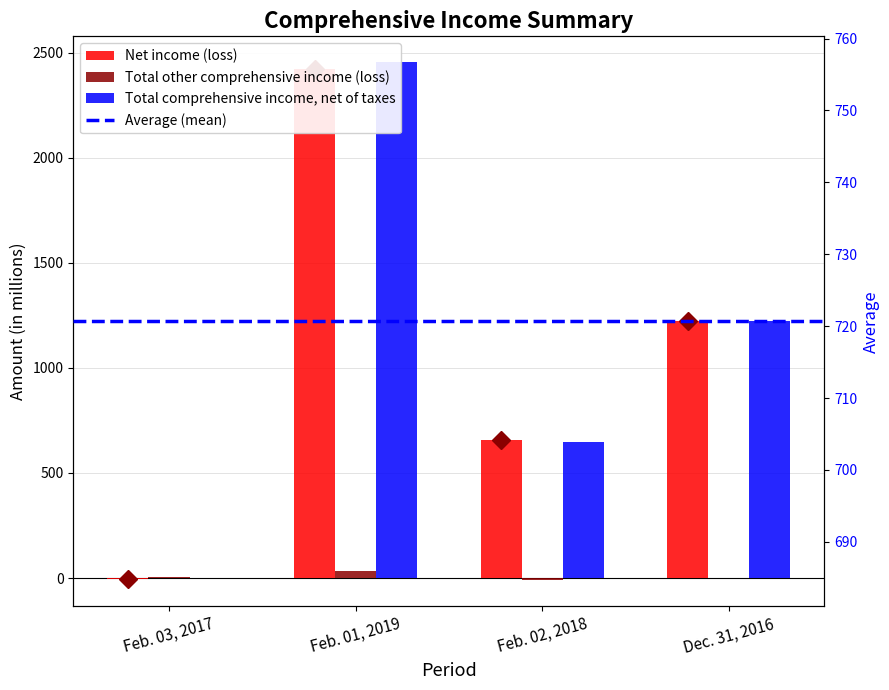

At which label does Total other comprehensive income (loss) first exceed 5?

Feb. 01, 2019